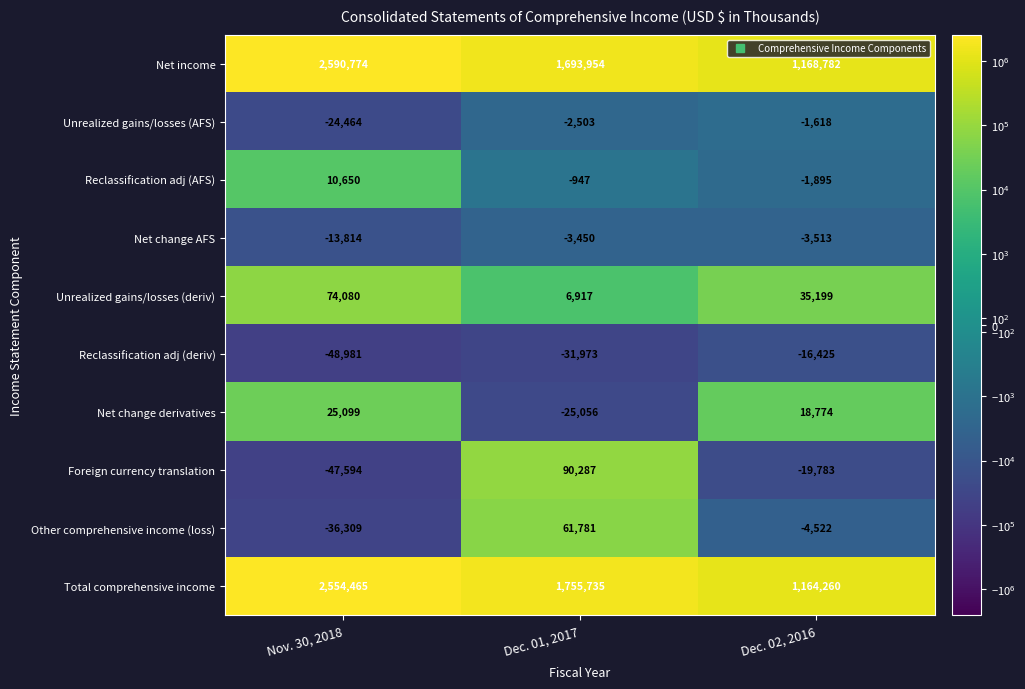

Is it true that Reclassification adj (AFS) equals 18783 at Nov. 30, 2018?

False